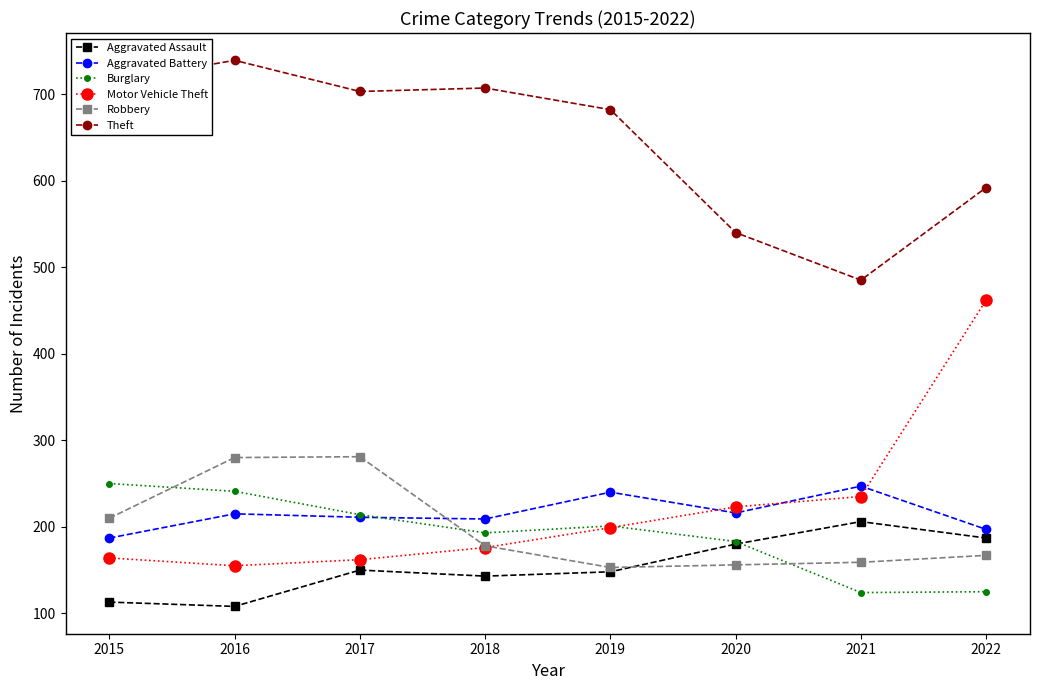

At how many categories does at least one series exceed 560?

6